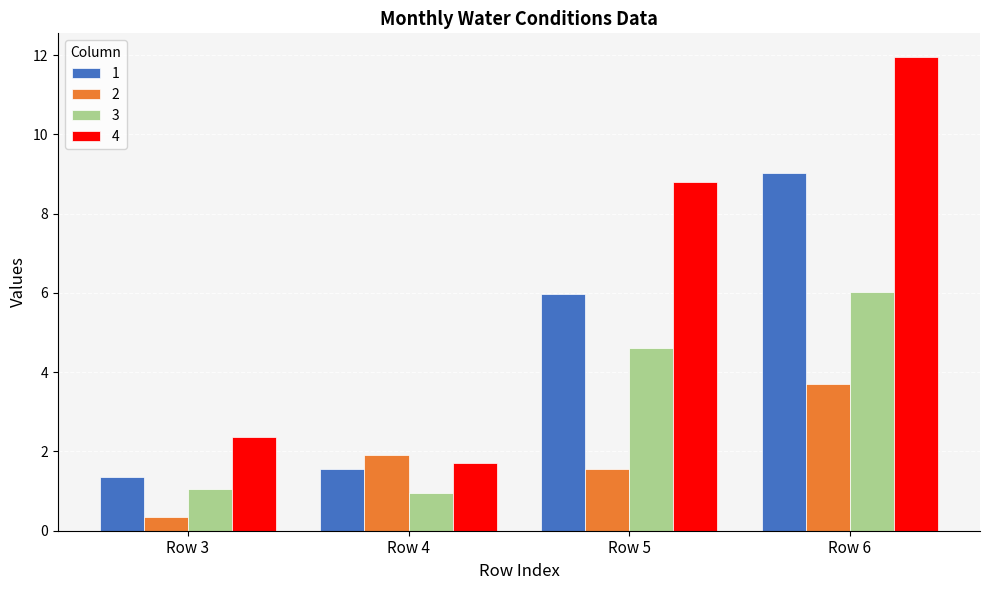

Where is 1 nearest to the value 5?

Row 5